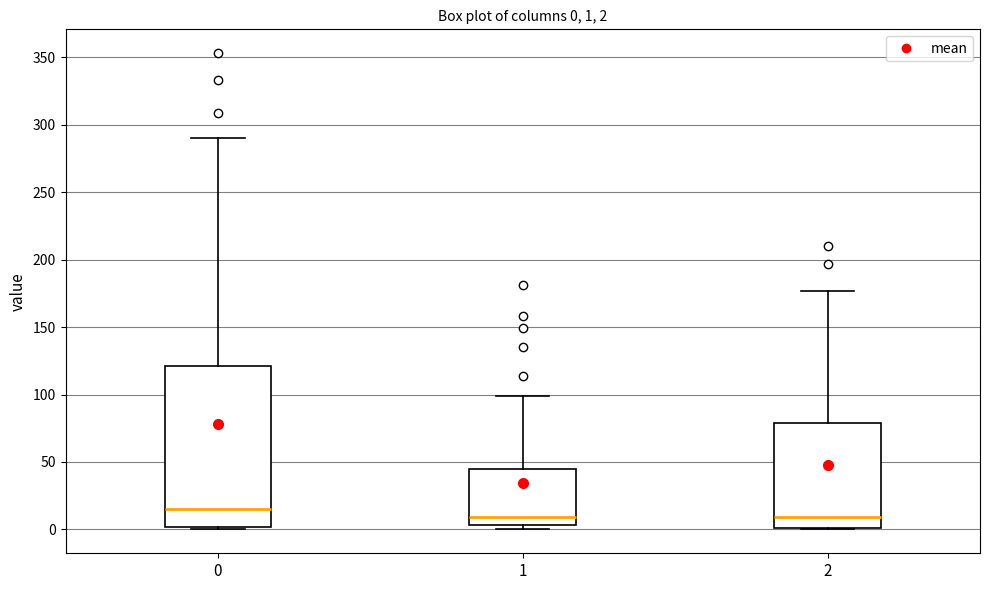

Which box has the highest median line?

0